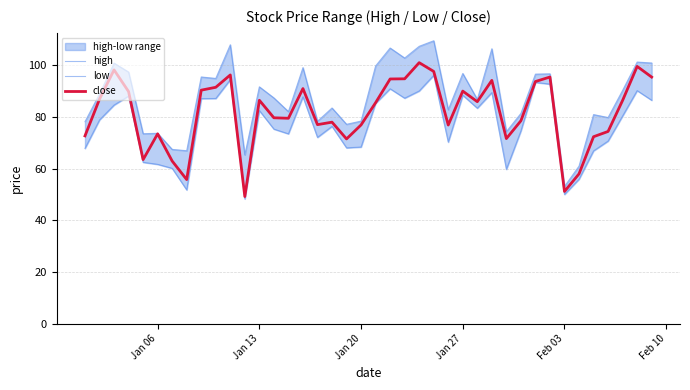

Does the chart have visible grid lines?

Yes